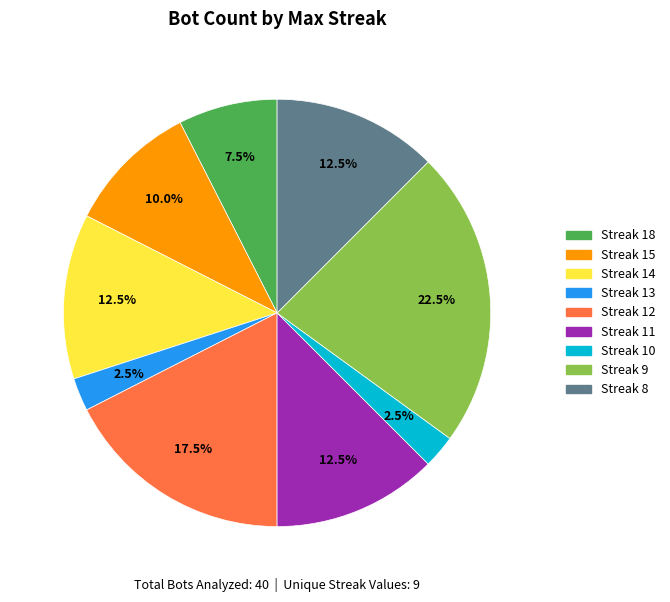

Is there any slice that represents more than half of the pie?

No